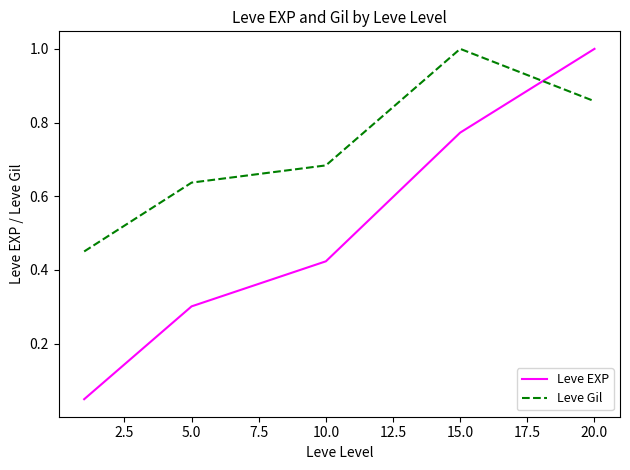

Which series has the widest spread of values?

Leve EXP